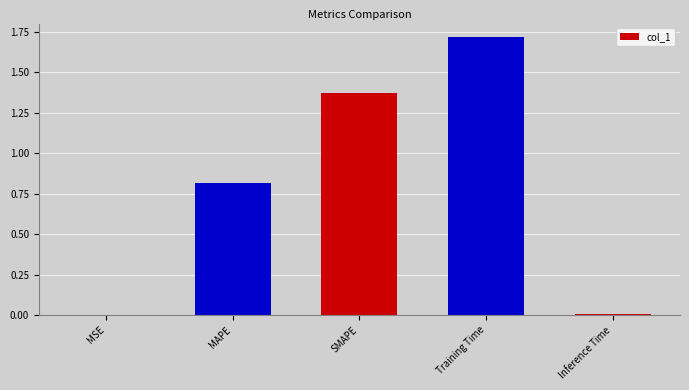

Is it true that the value at SMAPE is 0.5?

False